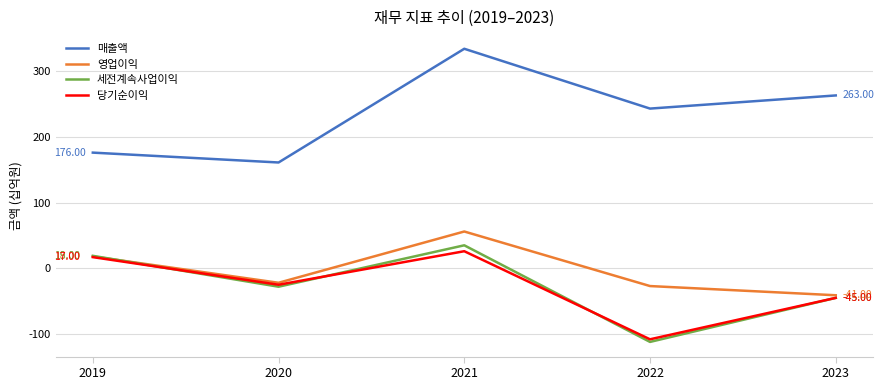

Is this an area chart (filled region under the line)?

No